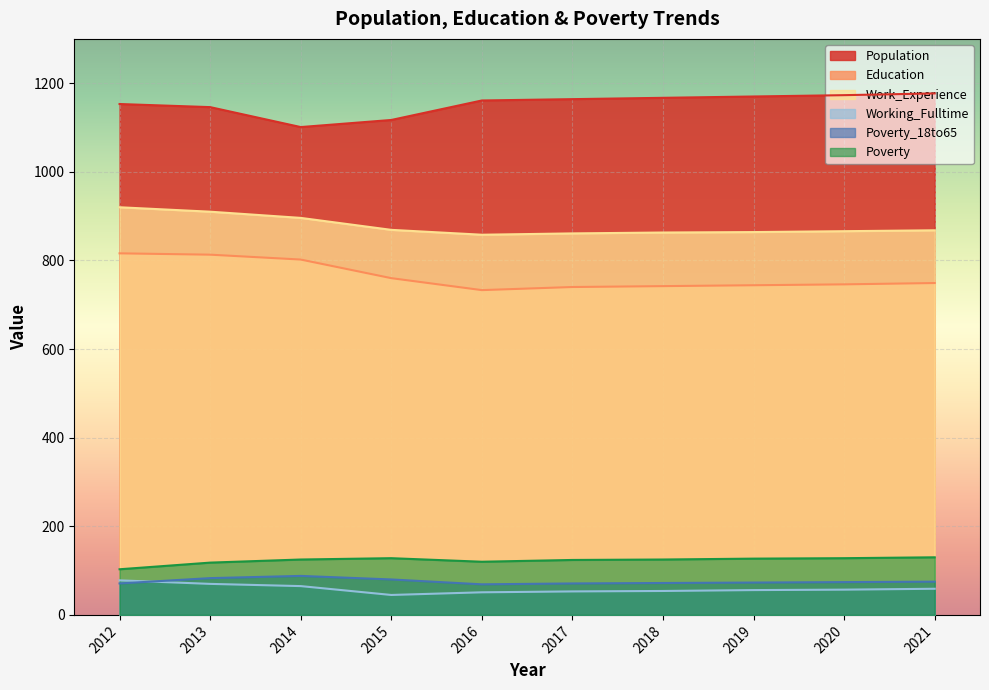

What is the difference between the maximum and second lowest values in the Working_Fulltime series?

27